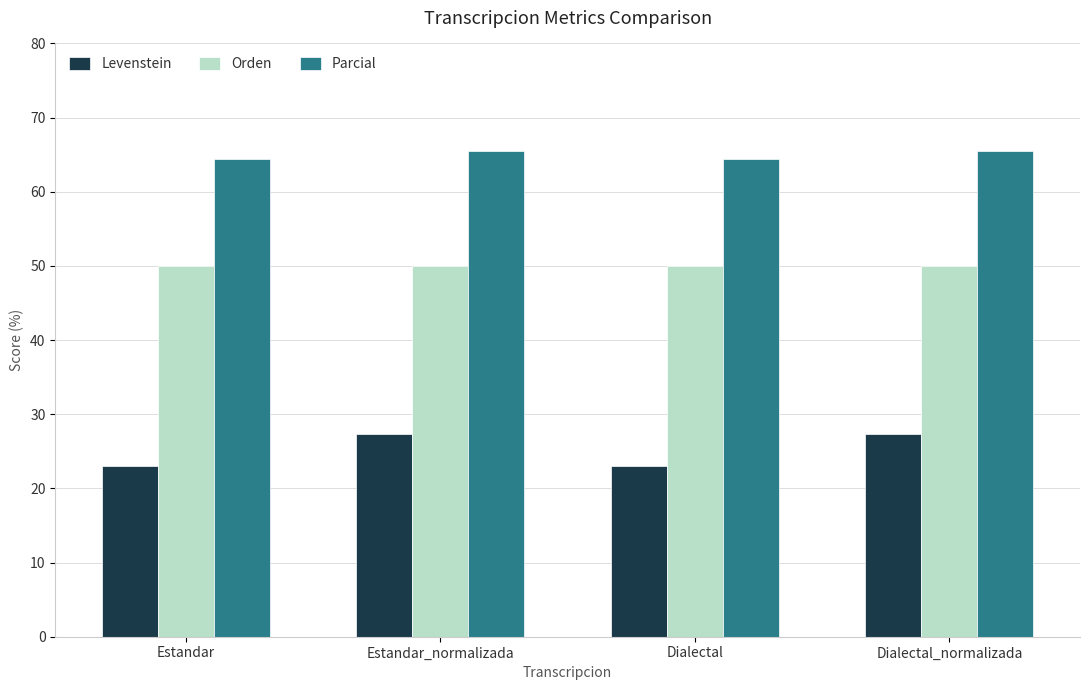

True or false: Levenstein has a value of 38.5 at Dialectal.

False